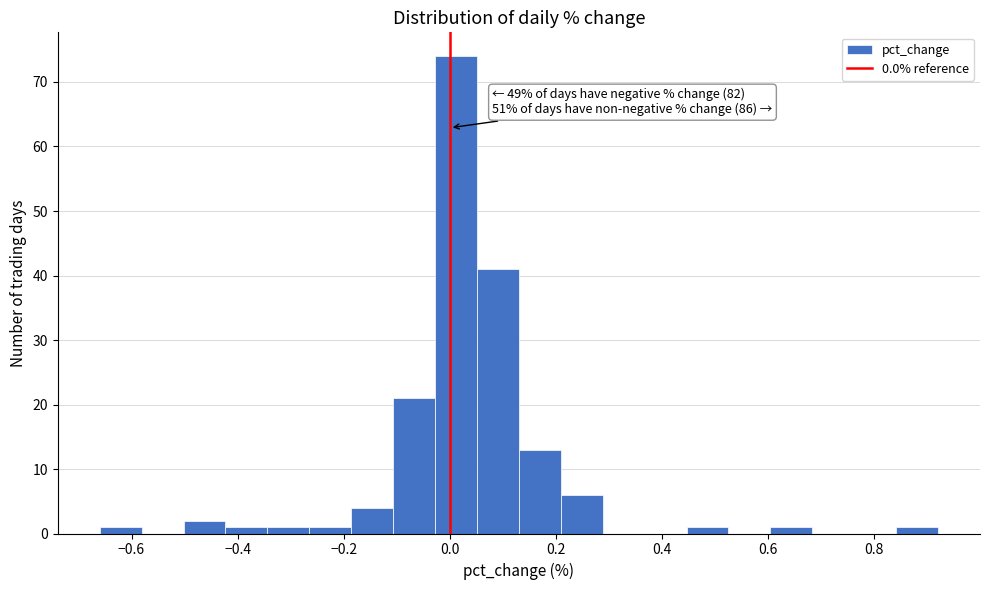

Around what value on the x-axis is the tallest bar? Give the approximate position of its centre, as read against the axis.

0.02